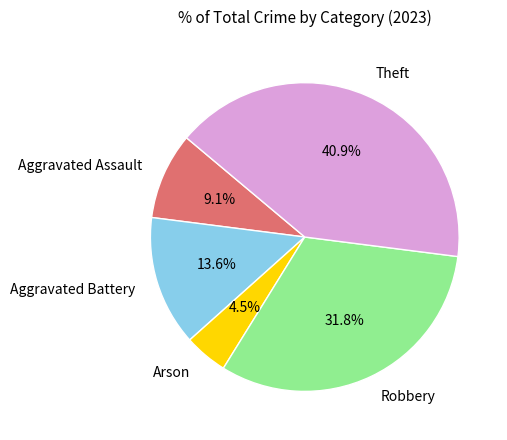

Does any single category account for the majority?

No